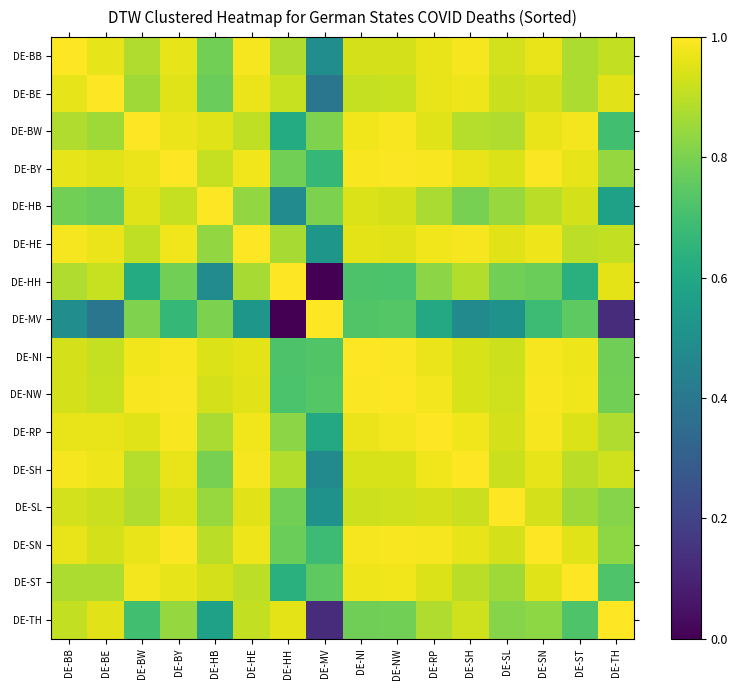

Reading left to right, what are all the values shown in this chart?

DE-BB: DE-BB=1.0	DE-BE=1.0	DE-BW=0.9	DE-BY=1.0	DE-HB=0.8	DE-HE=1.0	DE-HH=0.9	DE-MV=0.5	DE-NI=0.9	DE-NW=0.9	DE-RP=1.0	DE-SH=1.0	DE-SL=0.9	DE-SN=1.0	DE-ST=0.9	DE-TH=0.9
DE-BE: DE-BB=1.0	DE-BE=1.0	DE-BW=0.9	DE-BY=0.9	DE-HB=0.8	DE-HE=1.0	DE-HH=0.9	DE-MV=0.4	DE-NI=0.9	DE-NW=0.9	DE-RP=1.0	DE-SH=1.0	DE-SL=0.9	DE-SN=0.9	DE-ST=0.9	DE-TH=1.0
DE-BW: DE-BB=0.9	DE-BE=0.9	DE-BW=1.0	DE-BY=1.0	DE-HB=1.0	DE-HE=0.9	DE-HH=0.6	DE-MV=0.8	DE-NI=1.0	DE-NW=1.0	DE-RP=1.0	DE-SH=0.9	DE-SL=0.9	DE-SN=1.0	DE-ST=1.0	DE-TH=0.7
DE-BY: DE-BB=1.0	DE-BE=0.9	DE-BW=1.0	DE-BY=1.0	DE-HB=0.9	DE-HE=1.0	DE-HH=0.8	DE-MV=0.7	DE-NI=1.0	DE-NW=1.0	DE-RP=1.0	DE-SH=1.0	DE-SL=0.9	DE-SN=1.0	DE-ST=1.0	DE-TH=0.8
DE-HB: DE-BB=0.8	DE-BE=0.8	DE-BW=1.0	DE-BY=0.9	DE-HB=1.0	DE-HE=0.8	DE-HH=0.5	DE-MV=0.8	DE-NI=0.9	DE-NW=0.9	DE-RP=0.9	DE-SH=0.8	DE-SL=0.8	DE-SN=0.9	DE-ST=0.9	DE-TH=0.6
DE-HE: DE-BB=1.0	DE-BE=1.0	DE-BW=0.9	DE-BY=1.0	DE-HB=0.8	DE-HE=1.0	DE-HH=0.9	DE-MV=0.5	DE-NI=1.0	DE-NW=1.0	DE-RP=1.0	DE-SH=1.0	DE-SL=1.0	DE-SN=1.0	DE-ST=0.9	DE-TH=0.9
DE-HH: DE-BB=0.9	DE-BE=0.9	DE-BW=0.6	DE-BY=0.8	DE-HB=0.5	DE-HE=0.9	DE-HH=1.0	DE-MV=0.0	DE-NI=0.7	DE-NW=0.7	DE-RP=0.8	DE-SH=0.9	DE-SL=0.8	DE-SN=0.8	DE-ST=0.6	DE-TH=1.0
DE-MV: DE-BB=0.5	DE-BE=0.4	DE-BW=0.8	DE-BY=0.7	DE-HB=0.8	DE-HE=0.5	DE-HH=0.0	DE-MV=1.0	DE-NI=0.7	DE-NW=0.7	DE-RP=0.6	DE-SH=0.5	DE-SL=0.5	DE-SN=0.7	DE-ST=0.8	DE-TH=0.1
DE-NI: DE-BB=0.9	DE-BE=0.9	DE-BW=1.0	DE-BY=1.0	DE-HB=0.9	DE-HE=1.0	DE-HH=0.7	DE-MV=0.7	DE-NI=1.0	DE-NW=1.0	DE-RP=1.0	DE-SH=0.9	DE-SL=0.9	DE-SN=1.0	DE-ST=1.0	DE-TH=0.8
DE-NW: DE-BB=0.9	DE-BE=0.9	DE-BW=1.0	DE-BY=1.0	DE-HB=0.9	DE-HE=1.0	DE-HH=0.7	DE-MV=0.7	DE-NI=1.0	DE-NW=1.0	DE-RP=1.0	DE-SH=0.9	DE-SL=0.9	DE-SN=1.0	DE-ST=1.0	DE-TH=0.8
DE-RP: DE-BB=1.0	DE-BE=1.0	DE-BW=1.0	DE-BY=1.0	DE-HB=0.9	DE-HE=1.0	DE-HH=0.8	DE-MV=0.6	DE-NI=1.0	DE-NW=1.0	DE-RP=1.0	DE-SH=1.0	DE-SL=0.9	DE-SN=1.0	DE-ST=0.9	DE-TH=0.9
DE-SH: DE-BB=1.0	DE-BE=1.0	DE-BW=0.9	DE-BY=1.0	DE-HB=0.8	DE-HE=1.0	DE-HH=0.9	DE-MV=0.5	DE-NI=0.9	DE-NW=0.9	DE-RP=1.0	DE-SH=1.0	DE-SL=0.9	DE-SN=1.0	DE-ST=0.9	DE-TH=0.9
DE-SL: DE-BB=0.9	DE-BE=0.9	DE-BW=0.9	DE-BY=0.9	DE-HB=0.8	DE-HE=1.0	DE-HH=0.8	DE-MV=0.5	DE-NI=0.9	DE-NW=0.9	DE-RP=0.9	DE-SH=0.9	DE-SL=1.0	DE-SN=0.9	DE-ST=0.9	DE-TH=0.8
DE-SN: DE-BB=1.0	DE-BE=0.9	DE-BW=1.0	DE-BY=1.0	DE-HB=0.9	DE-HE=1.0	DE-HH=0.8	DE-MV=0.7	DE-NI=1.0	DE-NW=1.0	DE-RP=1.0	DE-SH=1.0	DE-SL=0.9	DE-SN=1.0	DE-ST=1.0	DE-TH=0.8
DE-ST: DE-BB=0.9	DE-BE=0.9	DE-BW=1.0	DE-BY=1.0	DE-HB=0.9	DE-HE=0.9	DE-HH=0.6	DE-MV=0.8	DE-NI=1.0	DE-NW=1.0	DE-RP=0.9	DE-SH=0.9	DE-SL=0.9	DE-SN=1.0	DE-ST=1.0	DE-TH=0.7
DE-TH: DE-BB=0.9	DE-BE=1.0	DE-BW=0.7	DE-BY=0.8	DE-HB=0.6	DE-HE=0.9	DE-HH=1.0	DE-MV=0.1	DE-NI=0.8	DE-NW=0.8	DE-RP=0.9	DE-SH=0.9	DE-SL=0.8	DE-SN=0.8	DE-ST=0.7	DE-TH=1.0